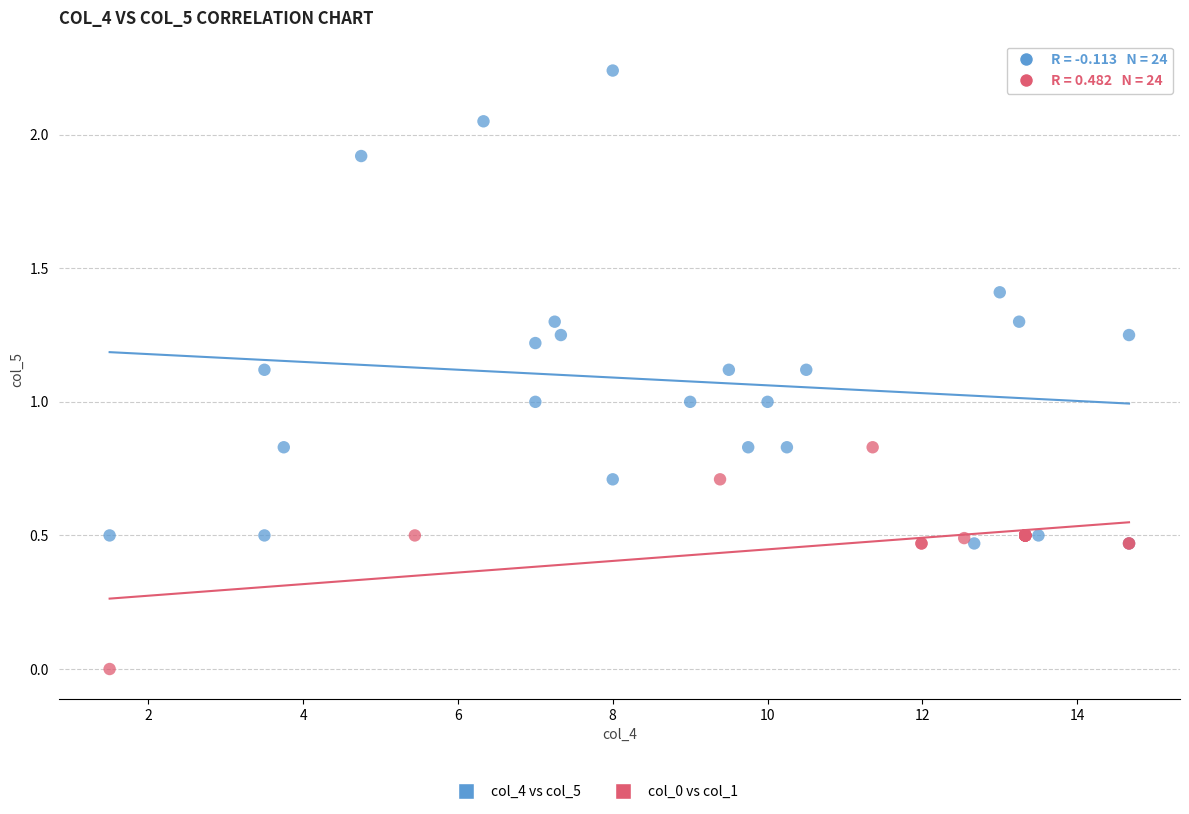

Which series reaches the maximum Y coordinate?

col_4 vs col_5